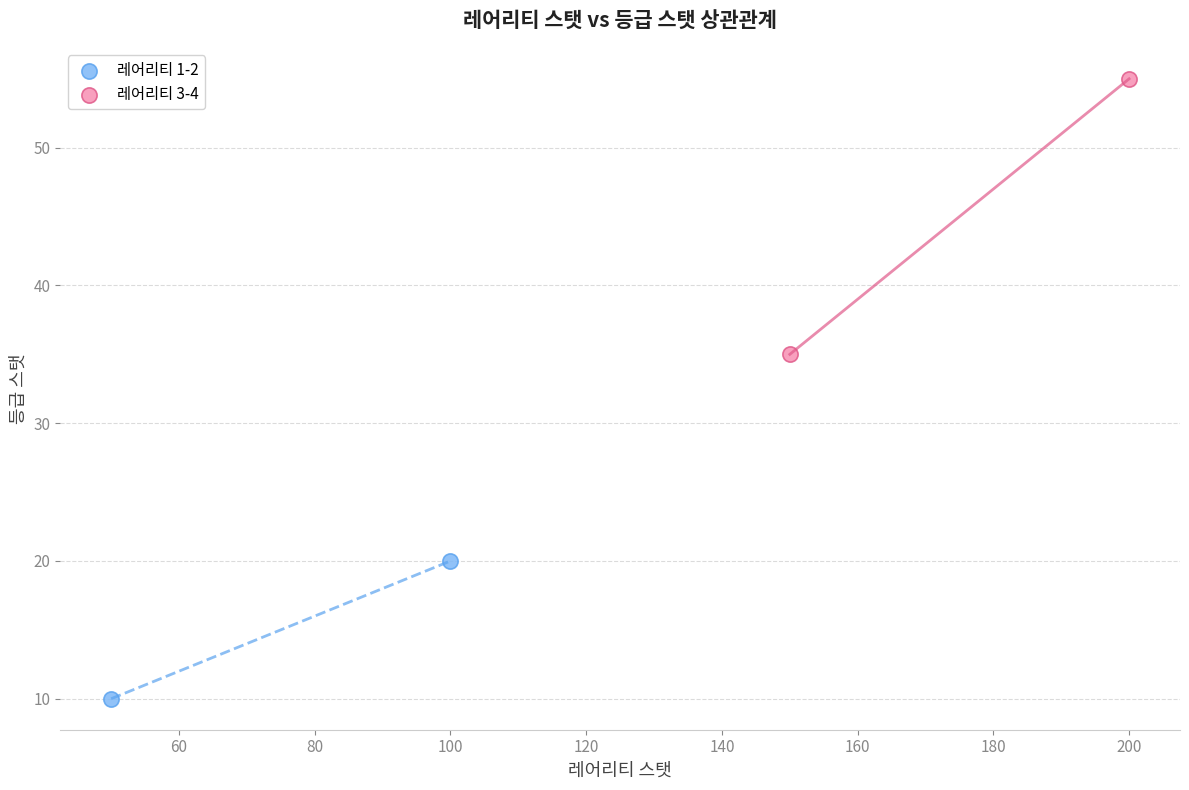

What are all the series names shown in the legend?

레어리티 1-2, 레어리티 3-4